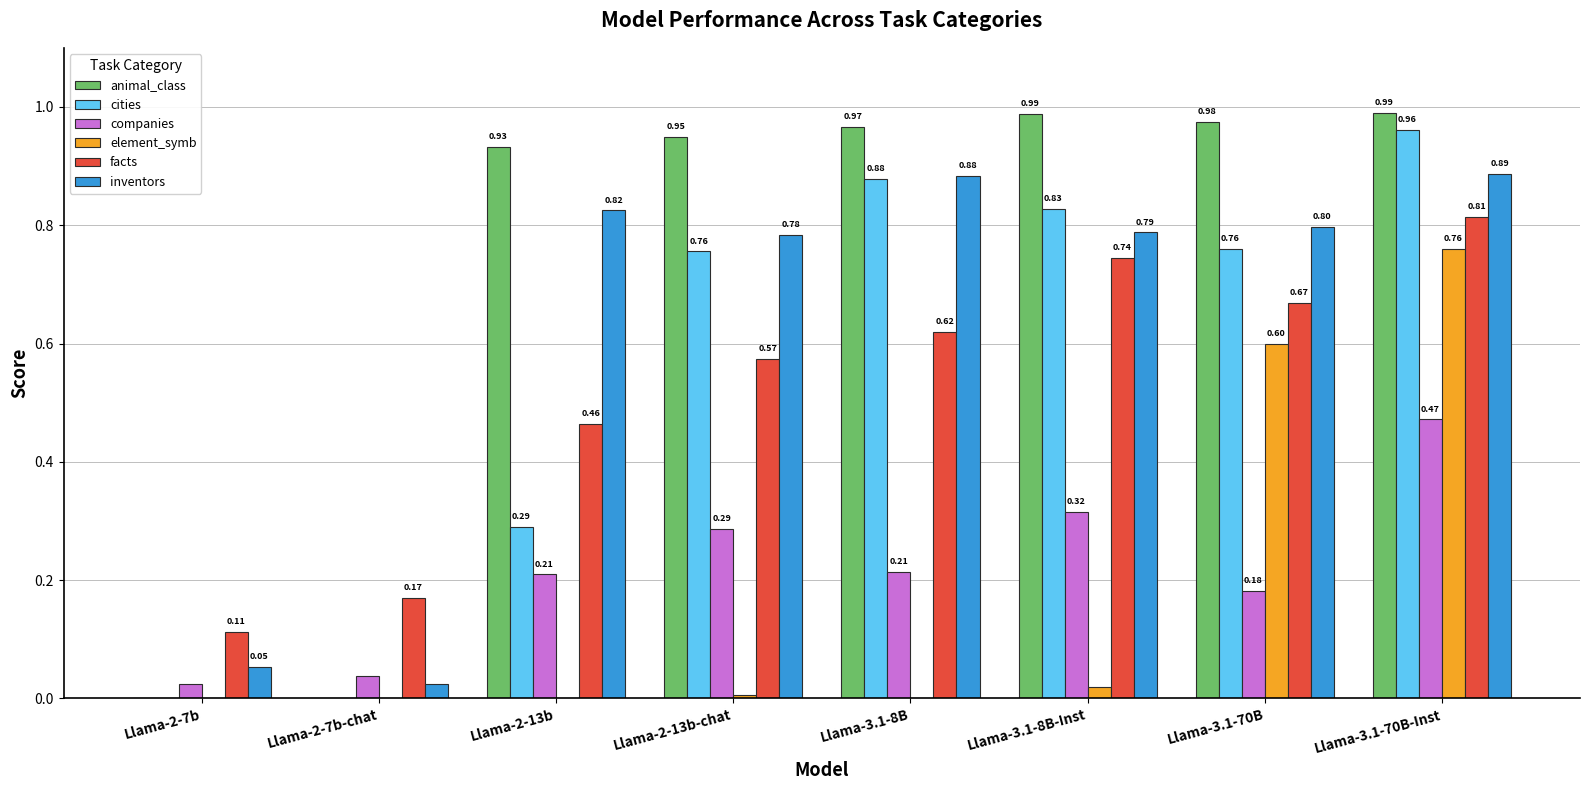

At which category is the sum across all series the highest?

Llama-3.1-70B-Inst